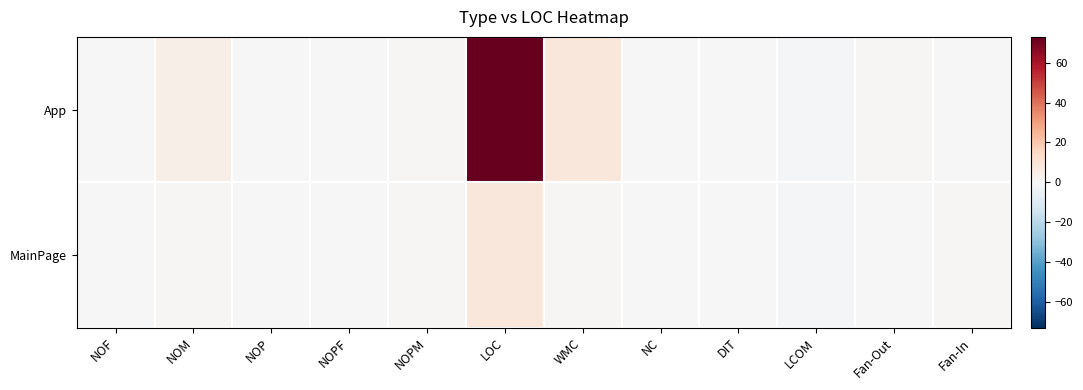

List the series in order of their overall mean, lowest first.

MainPage, App